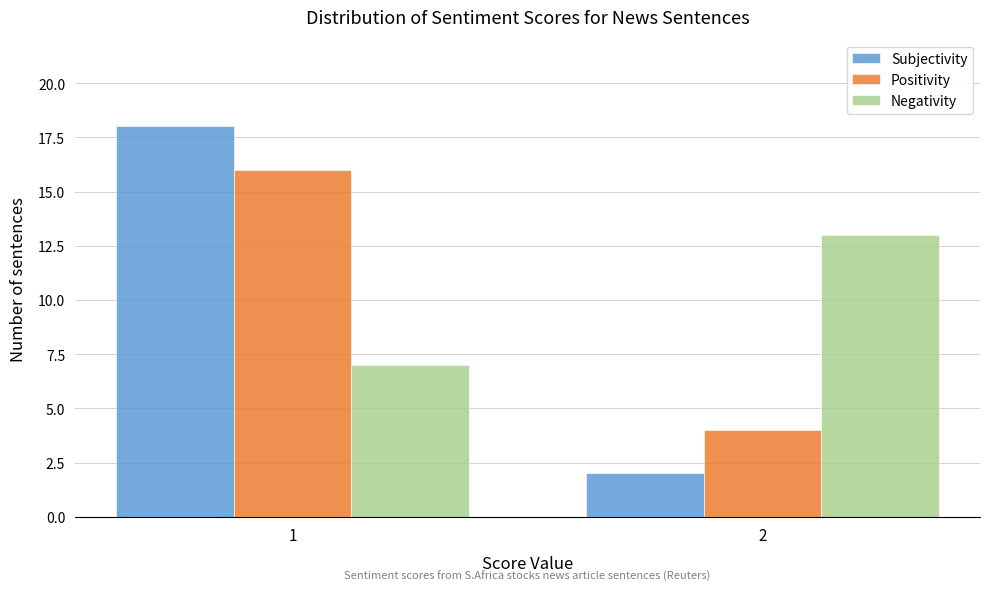

Reading left to right, what are all the values shown in this chart?

Subjectivity: 1=18	2=2
Positivity: 1=16	2=4
Negativity: 1=7	2=13